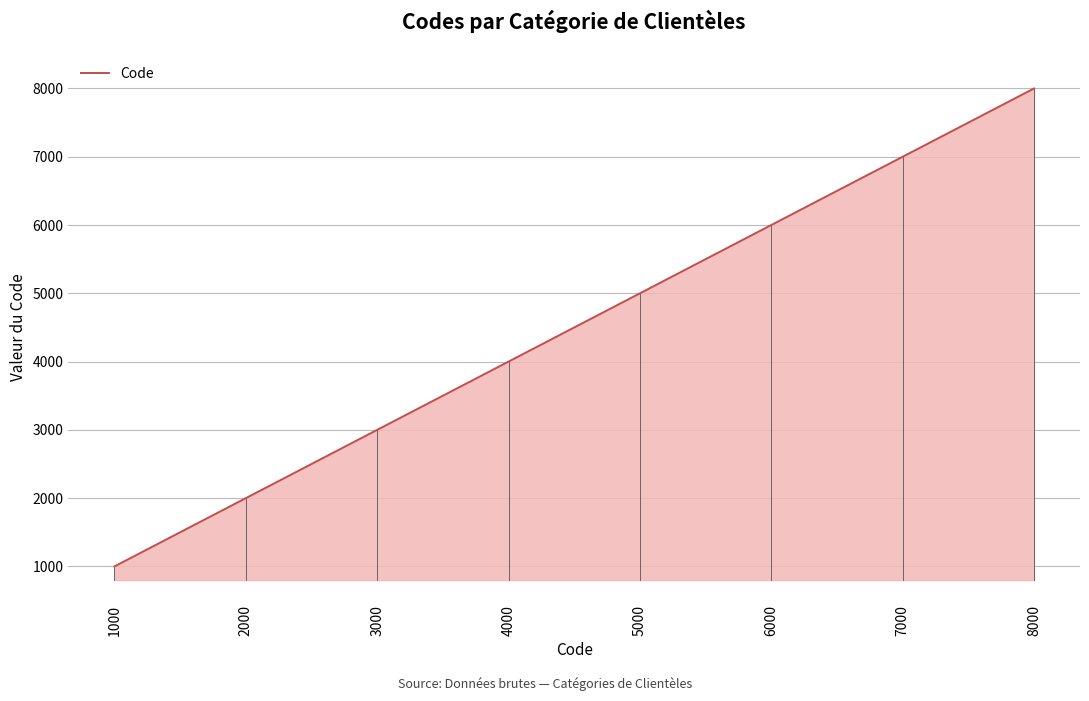

What is the sum of all values?

36000